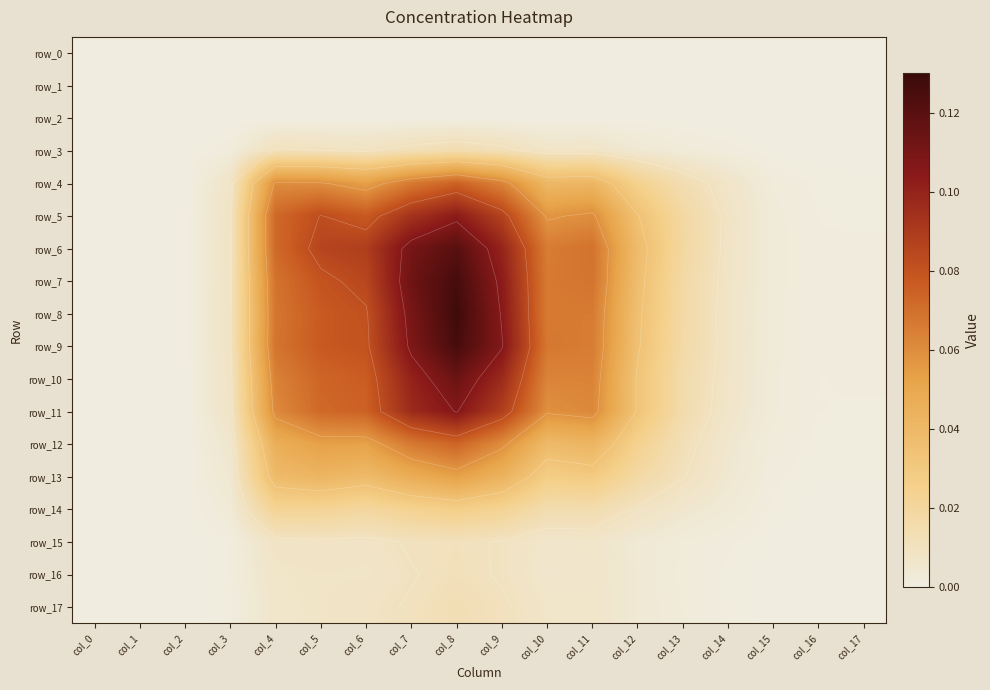

Count the number of data series in this chart.

18